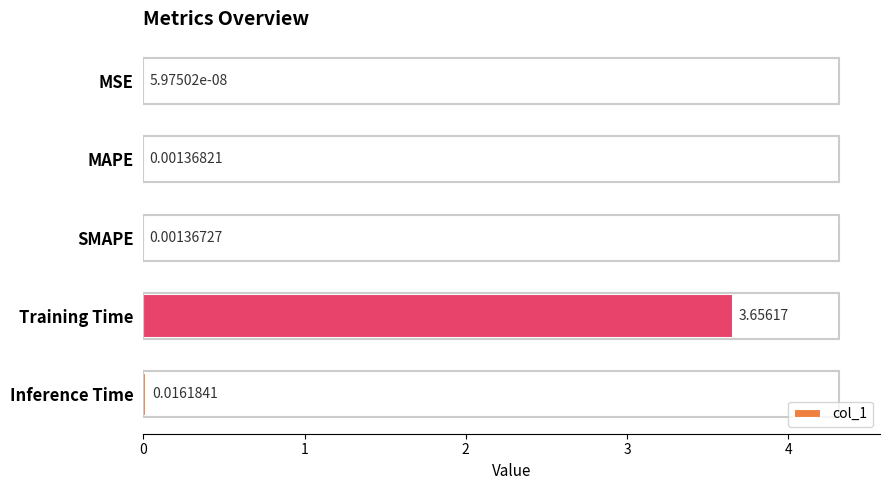

Where is the data nearest to the value 1?

Inference Time